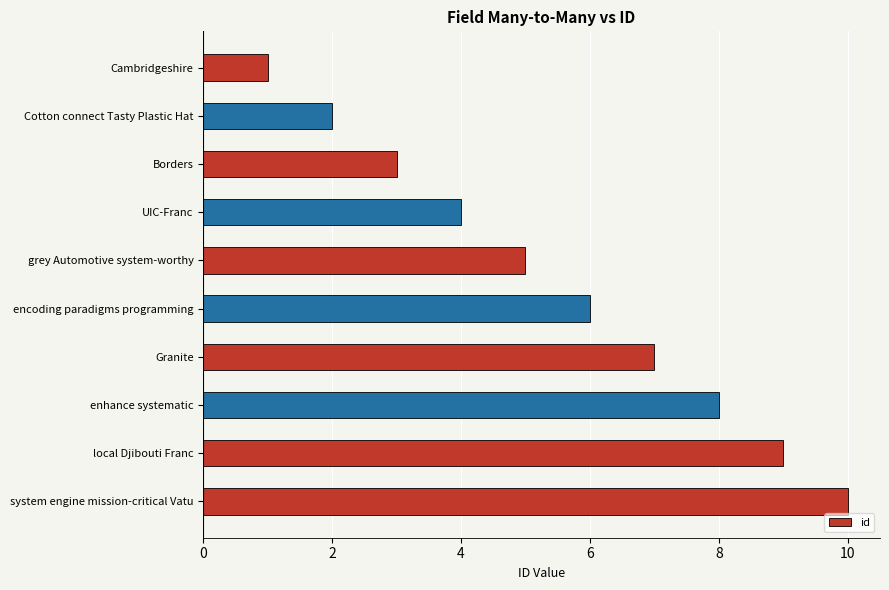

List the labels in order of value, smallest first.

Cambridgeshire, Cotton connect Tasty Plastic Hat, Borders, UIC-Franc, grey Automotive system-worthy, encoding paradigms programming, Granite, enhance systematic, local Djibouti Franc, system engine mission-critical Vatu